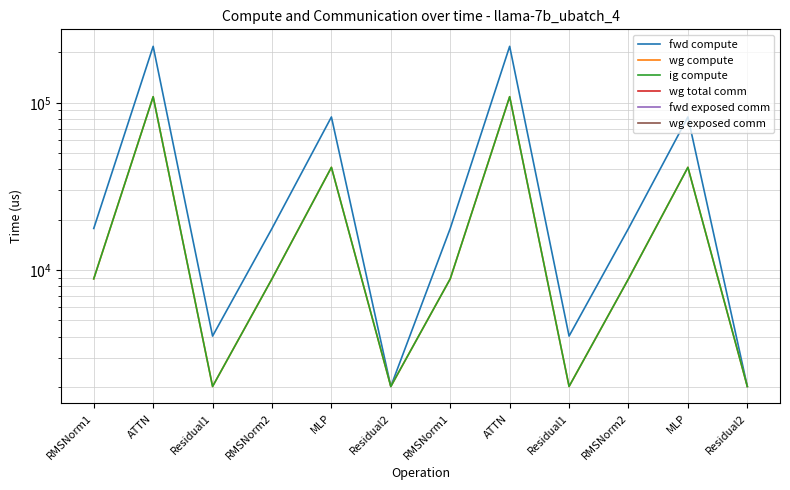

At which label does wg compute reach its minimum?

Residual1